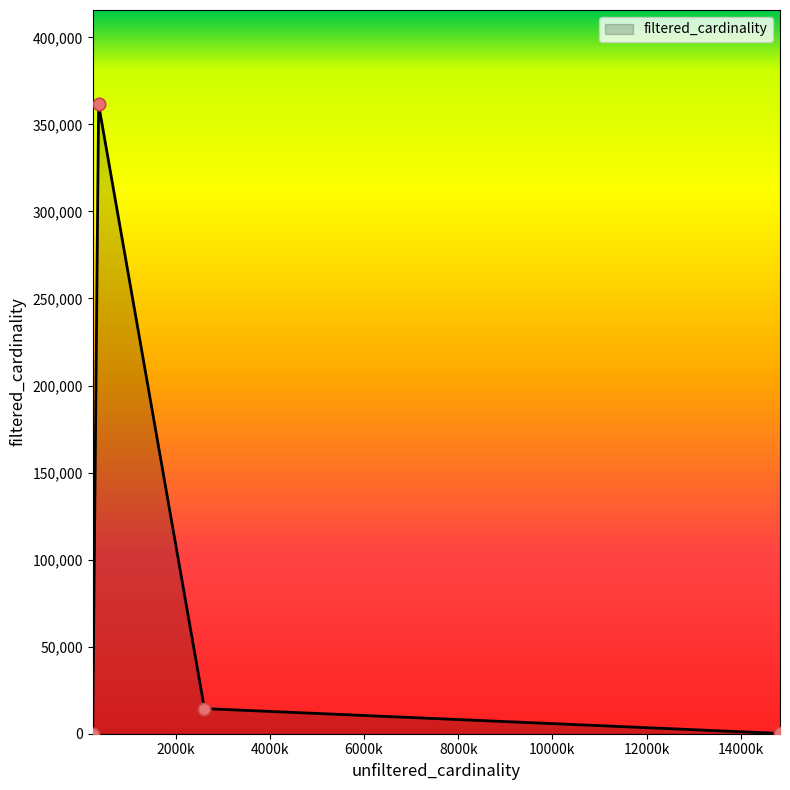

What is the difference between the maximum and minimum values?

361471